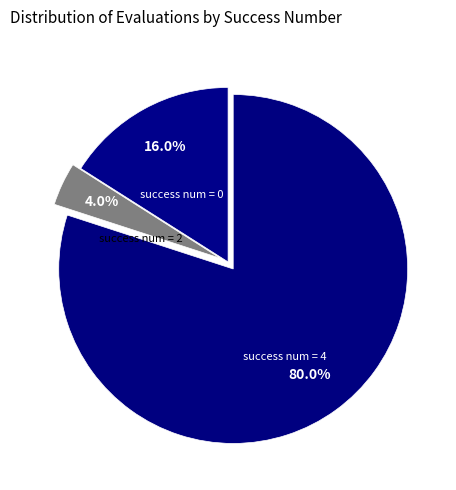

Is the sum of success num = 4 and success num = 0 greater than half?

Yes